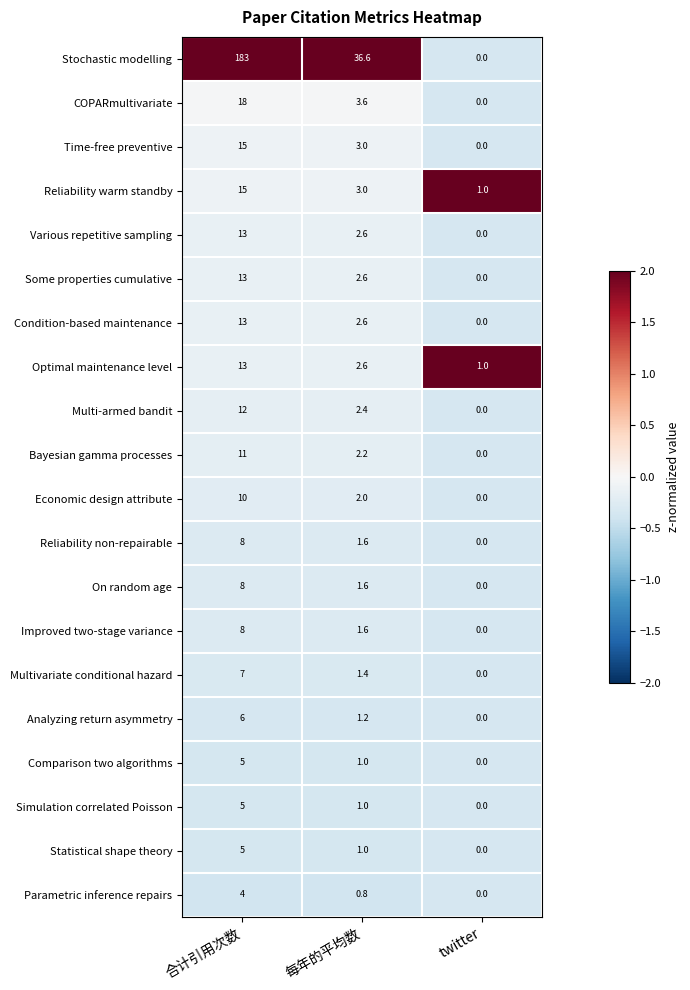

What is the maximum value shown in the chart?

183.0